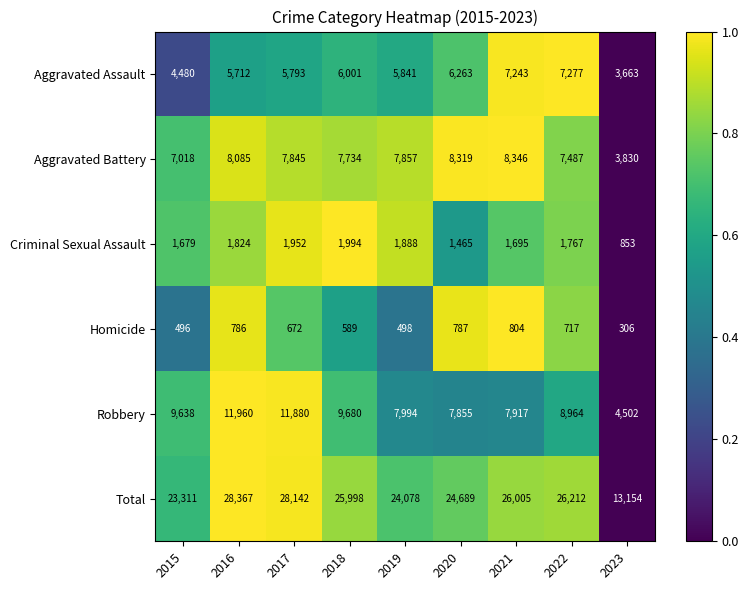

At 2021, list the series in order from smallest to largest.

Homicide, Criminal Sexual Assault, Aggravated Assault, Robbery, Aggravated Battery, Total